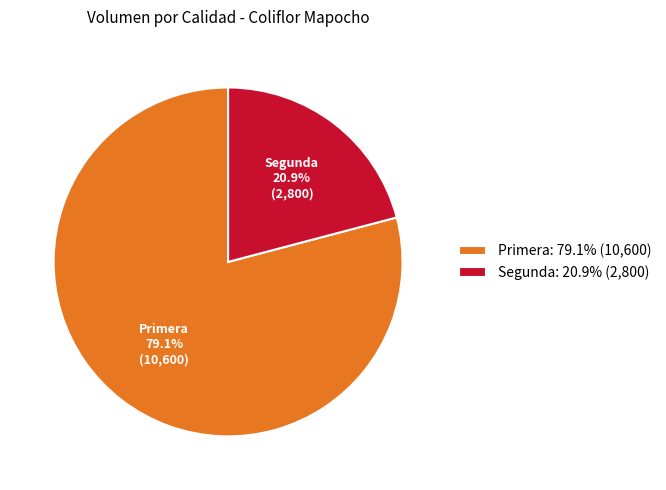

To the nearest percent, what is the combined percentage of Segunda and Primera?

100%